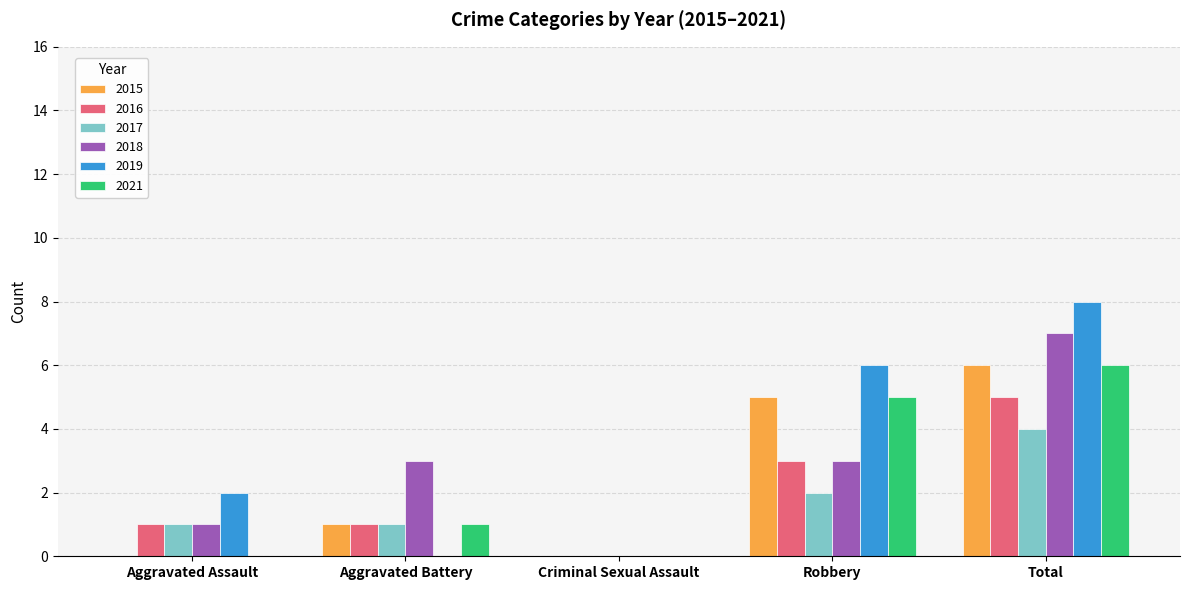

Read the 2017 value at Aggravated Battery.

1